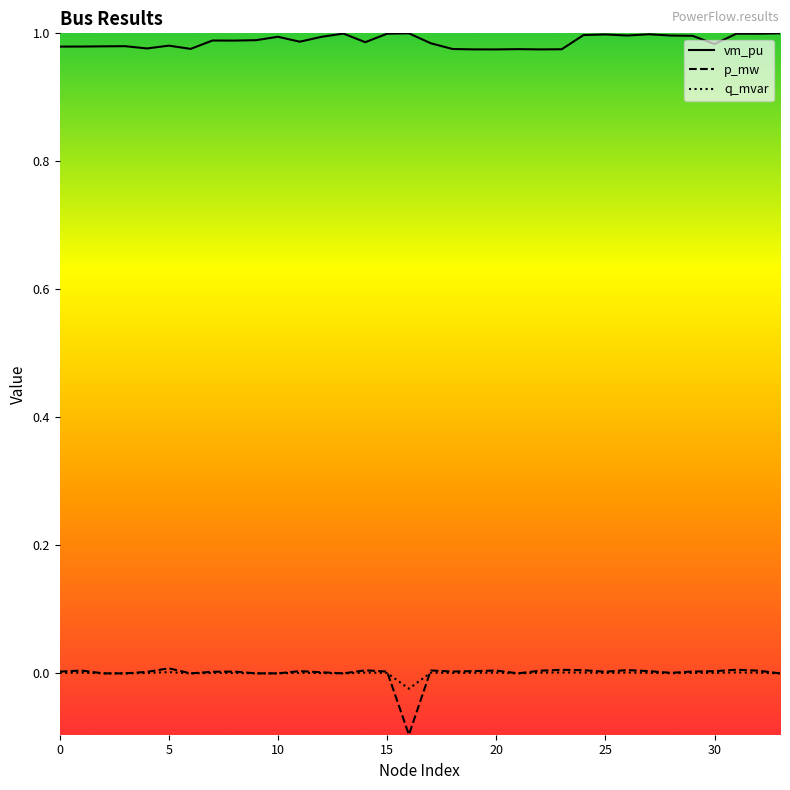

Is this an area chart (filled region under the line)?

No